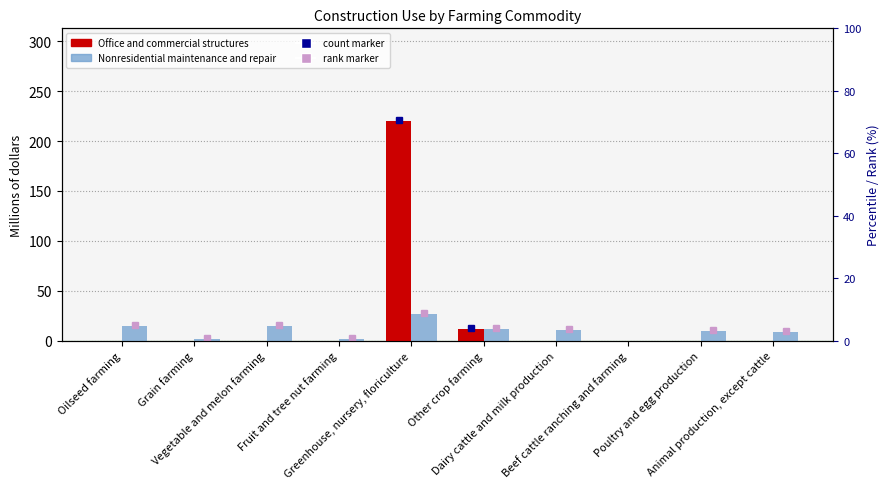

Reading left to right, extract all data points from this chart.

Office and commercial structures: Oilseed farming=0	Grain farming=0	Vegetable and melon farming=0	Fruit and tree nut farming=0	Greenhouse, nursery, floriculture=220	Other crop farming=12	Dairy cattle and milk production=0	Beef cattle ranching and farming=0	Poultry and egg production=0	Animal production, except cattle=0
Nonresidential maintenance and repair: Oilseed farming=15	Grain farming=2	Vegetable and melon farming=15	Fruit and tree nut farming=2	Greenhouse, nursery, floriculture=27	Other crop farming=12	Dairy cattle and milk production=11	Beef cattle ranching and farming=0	Poultry and egg production=10	Animal production, except cattle=9